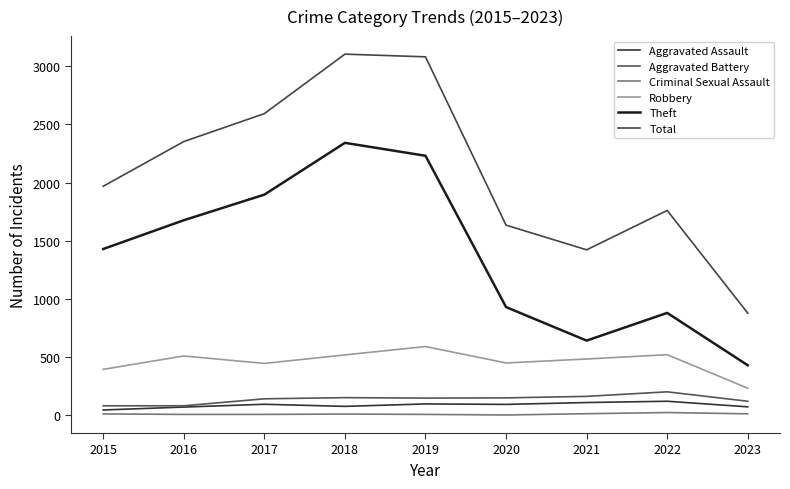

Rank the series at 2015 from lowest to highest value.

Criminal Sexual Assault, Aggravated Assault, Aggravated Battery, Robbery, Theft, Total